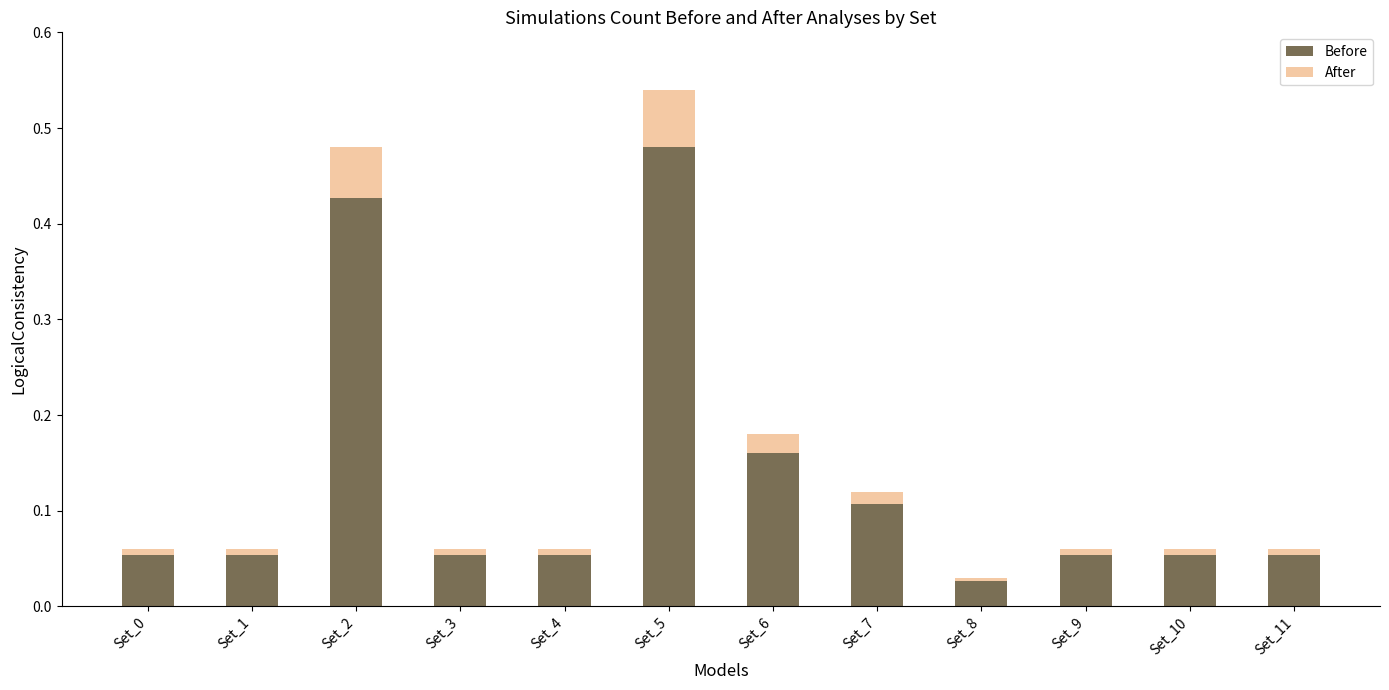

What is the sum of all Before values?

1.6